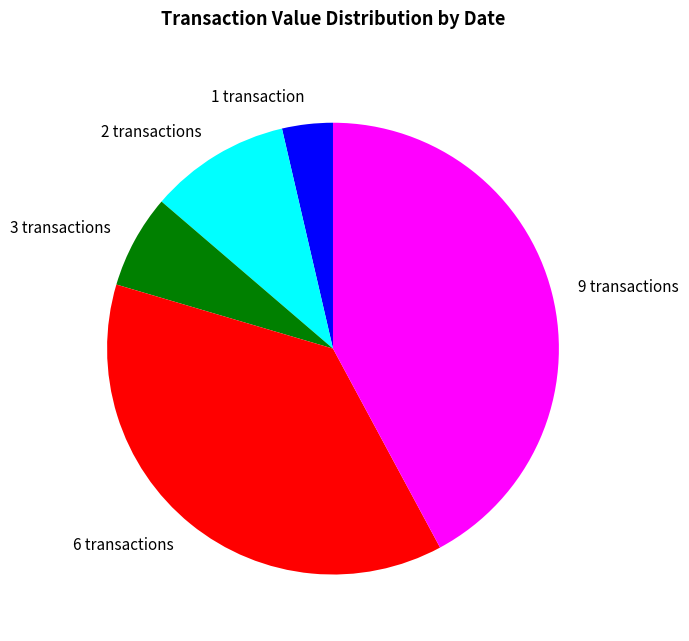

The 2 transactions slice represents 10% of the pie. True or false?

True